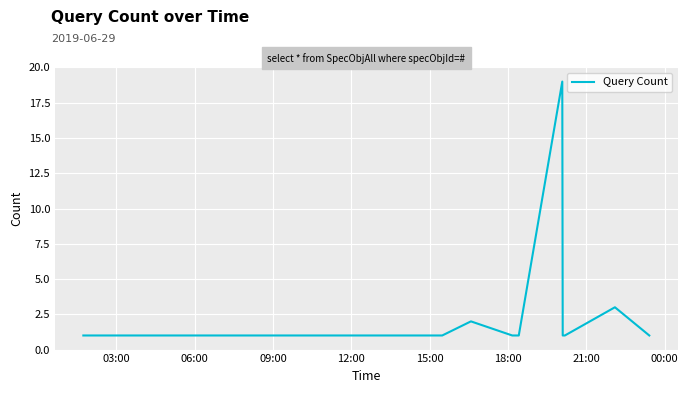

What is the minimum value shown in the chart?

1